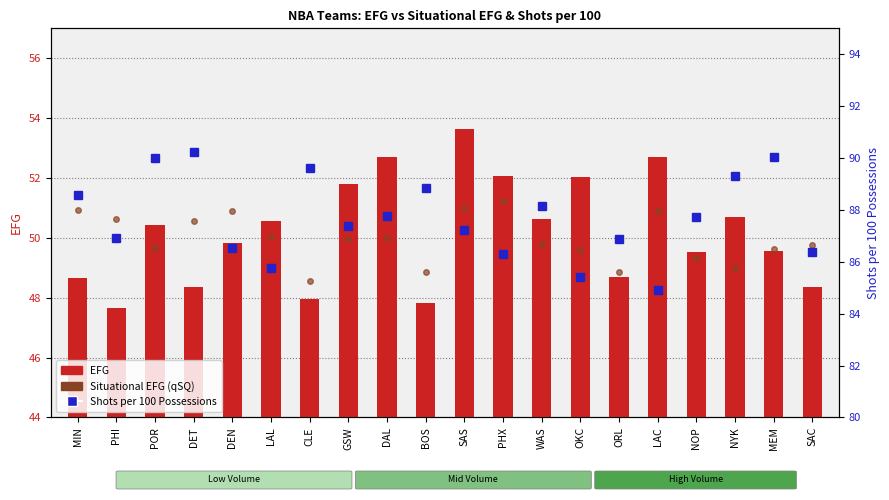

Rank the categories by Shots per 100 Possessions value from lowest to highest.

LAC, OKC, LAL, PHX, SAC, DEN, ORL, PHI, SAS, GSW, NOP, DAL, WAS, MIN, BOS, NYK, CLE, POR, MEM, DET